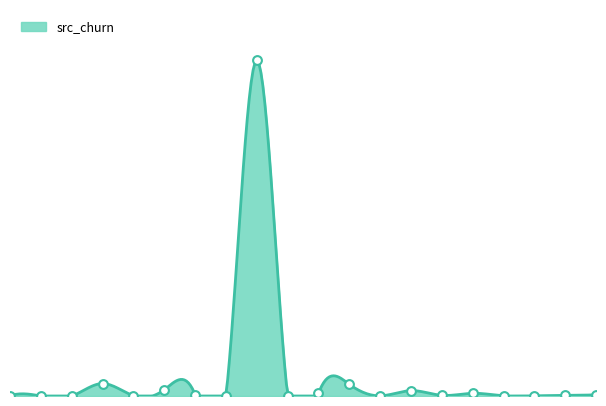

Approximately how many times larger is the value at 2266464 compared to 2261610?

0.3